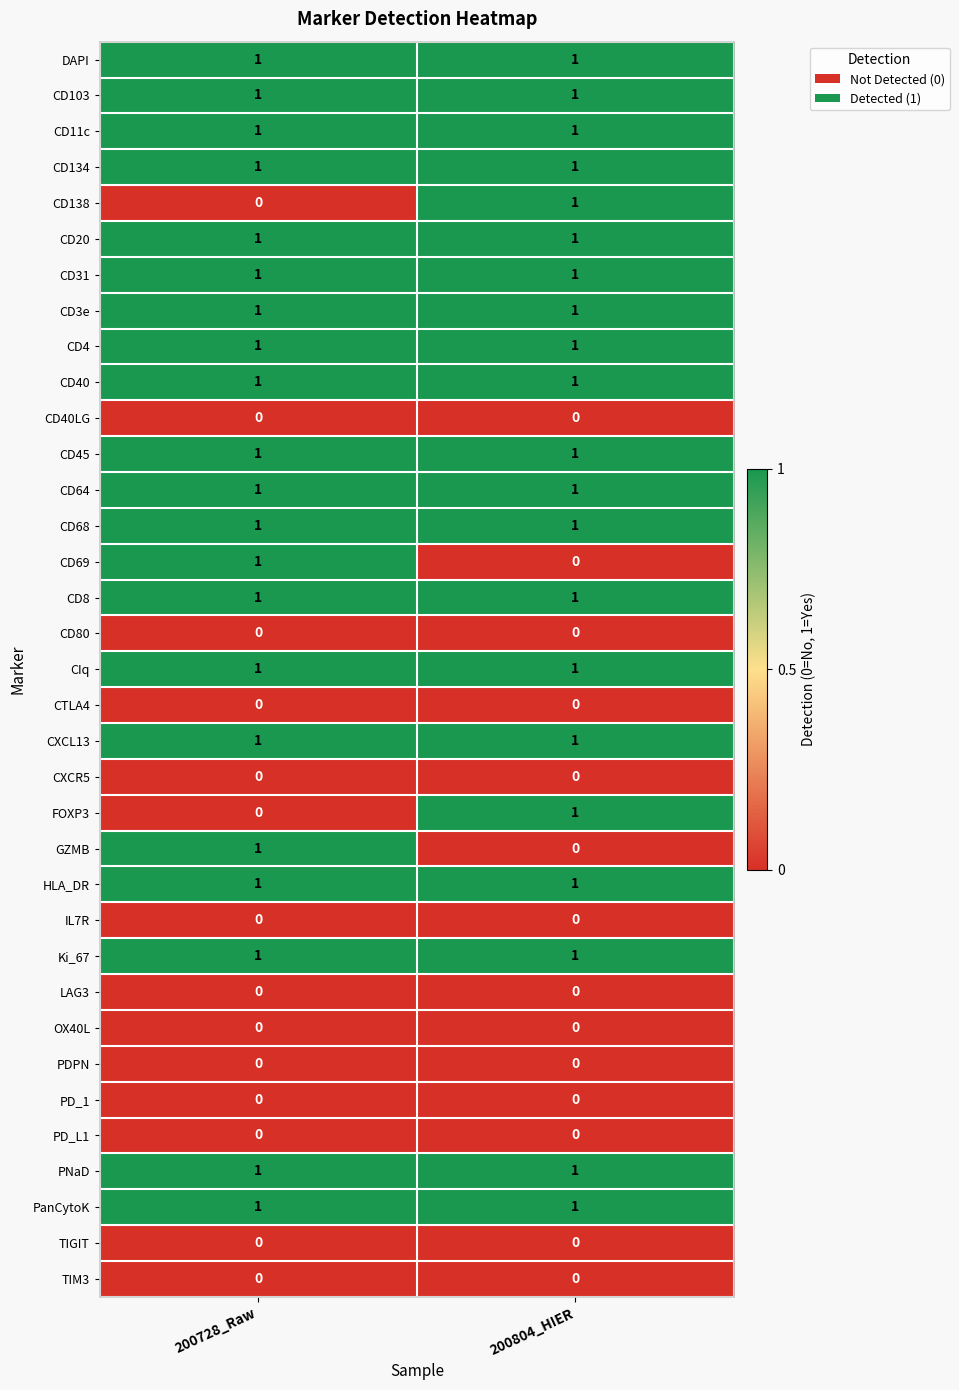

The value of IL7R at 200804_HIER is 0. True or false?

True